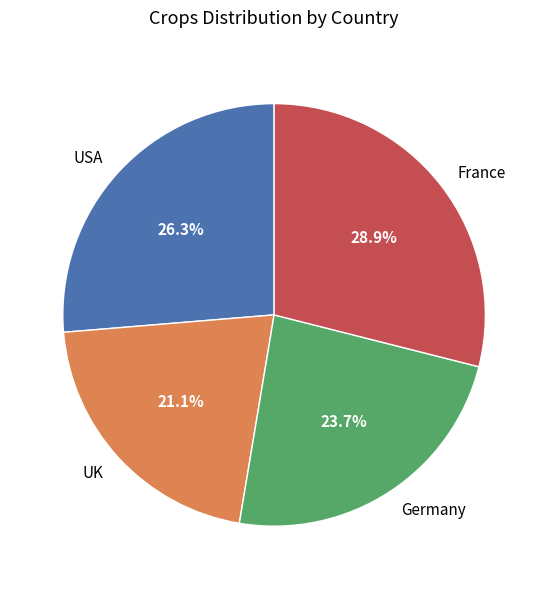

Does USA represent more than half of the total?

No